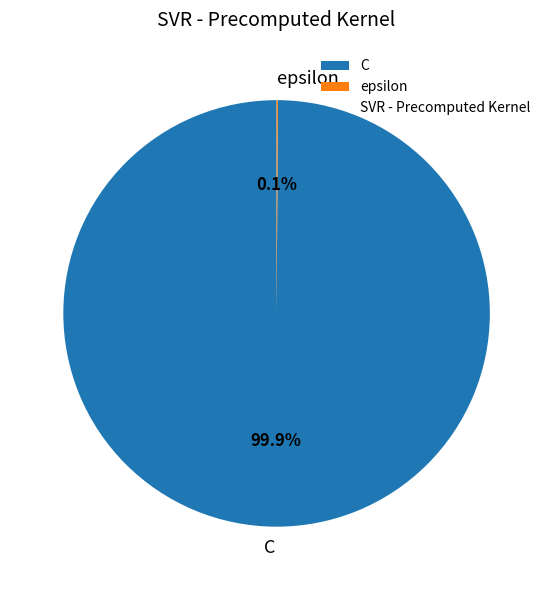

What portion of the pie excludes C?

0.1%